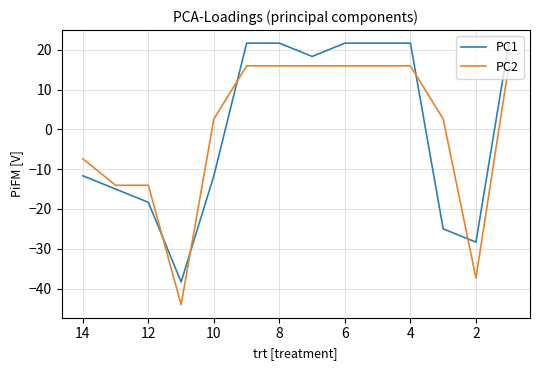

How many series are shown in this chart?

2